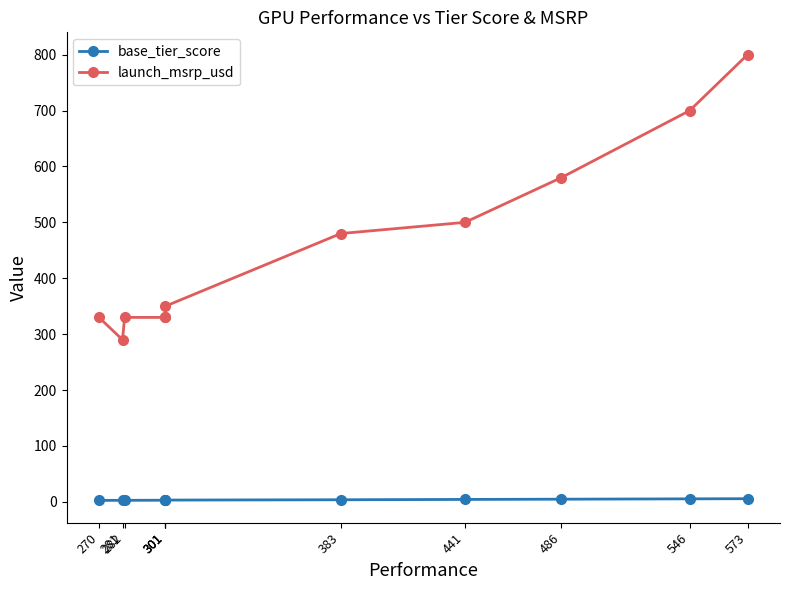

Reading left to right, transcribe all the data shown in this chart.

base_tier_score: 270=2.7	281=2.8	282=2.8	301=3.0	301=3.0	301=3.3	383=3.8	441=4.4	486=4.9	546=5.5	573=5.7
launch_msrp_usd: 270=330.0	281=290.0	282=330.0	301=330.0	301=330.0	301=350.0	383=480.0	441=500.0	486=580.0	546=700.0	573=800.0